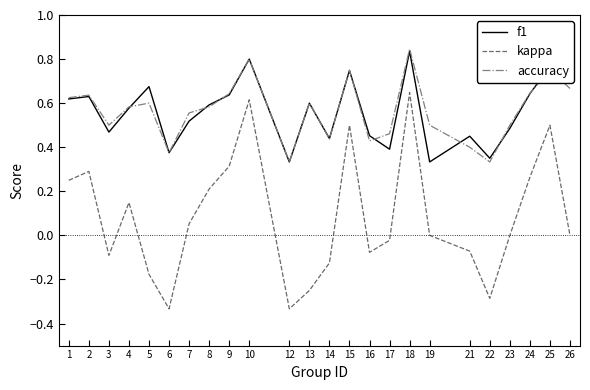

At which label does kappa reach its peak?

18